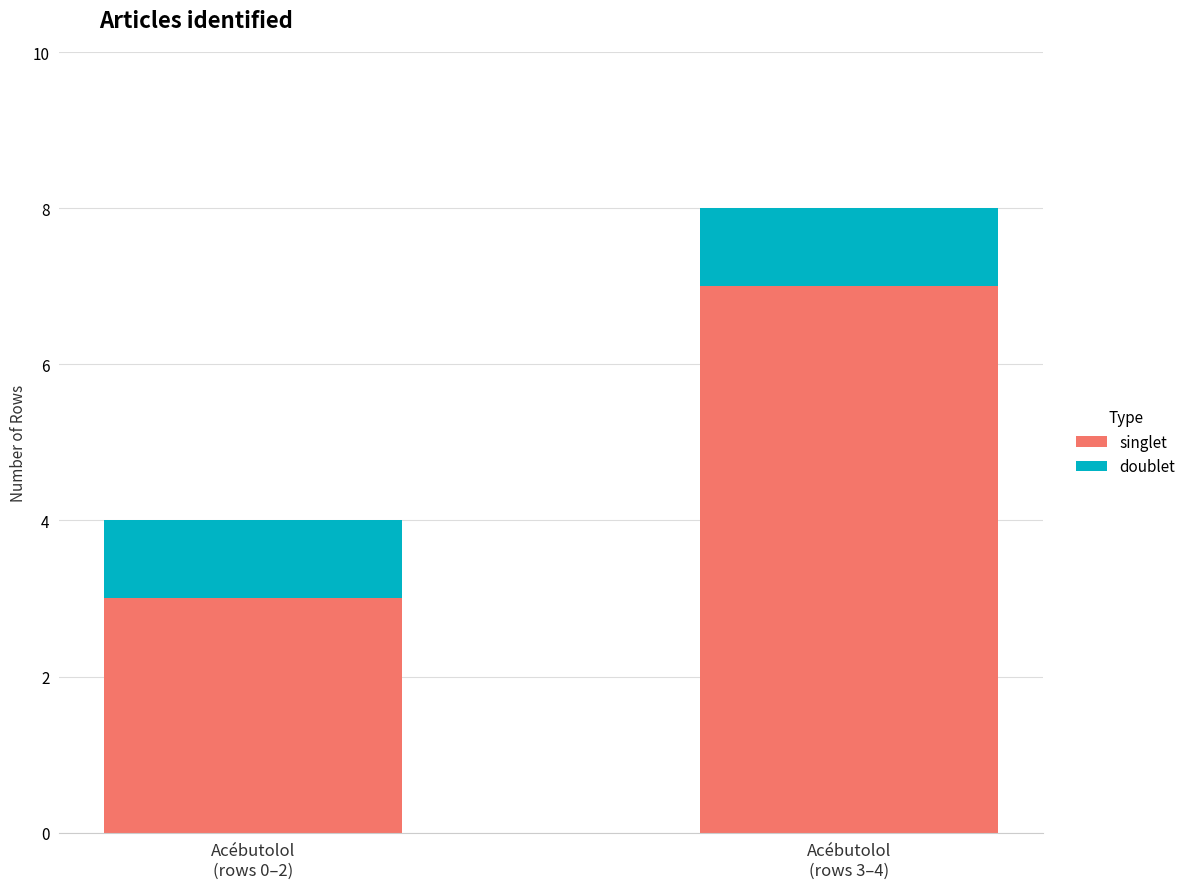

What is the difference between the maximum and minimum values in the singlet series?

4